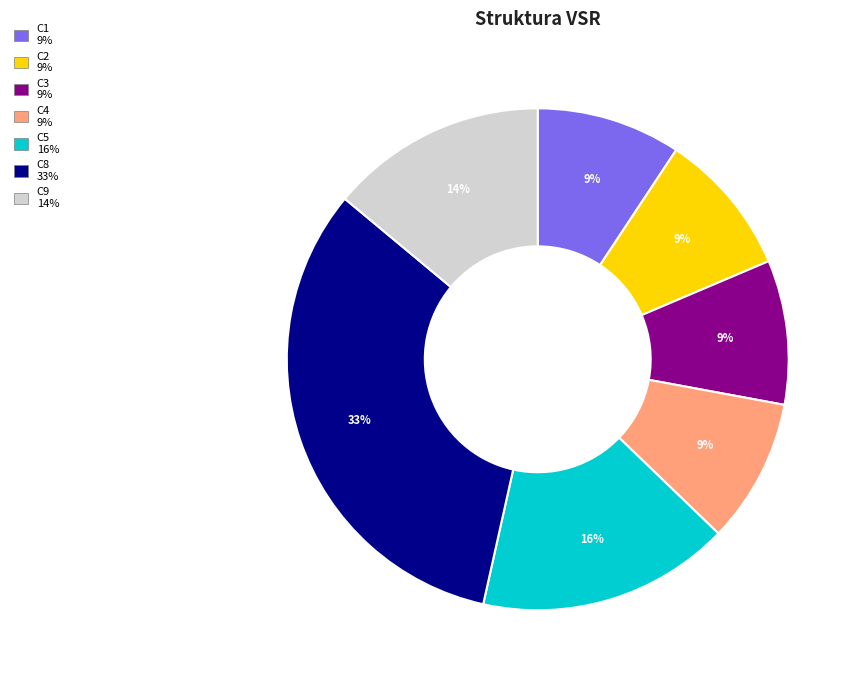

To the nearest percent, what is the average slice percentage?

14%